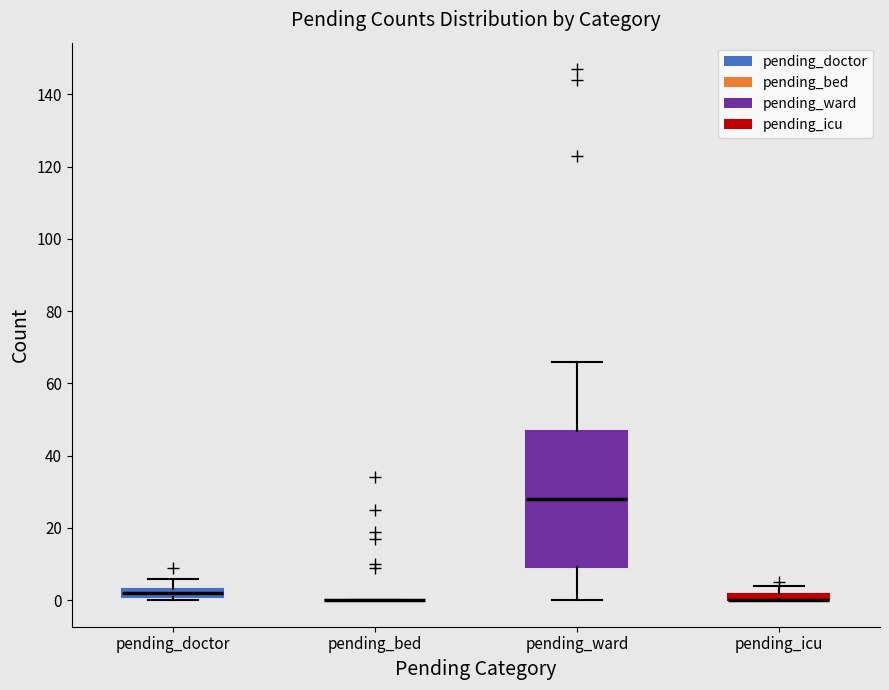

Comparing the boxes themselves (not the whiskers), which one is the tallest?

pending_ward